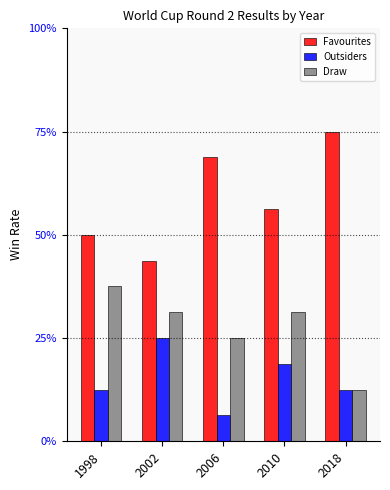

What is the sum of all Draw values?

1.4